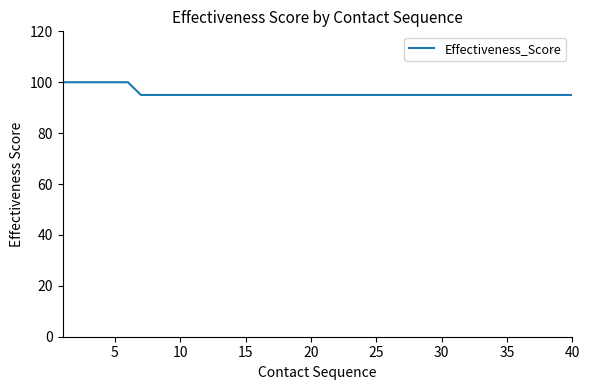

What is the difference between the maximum and minimum values?

5